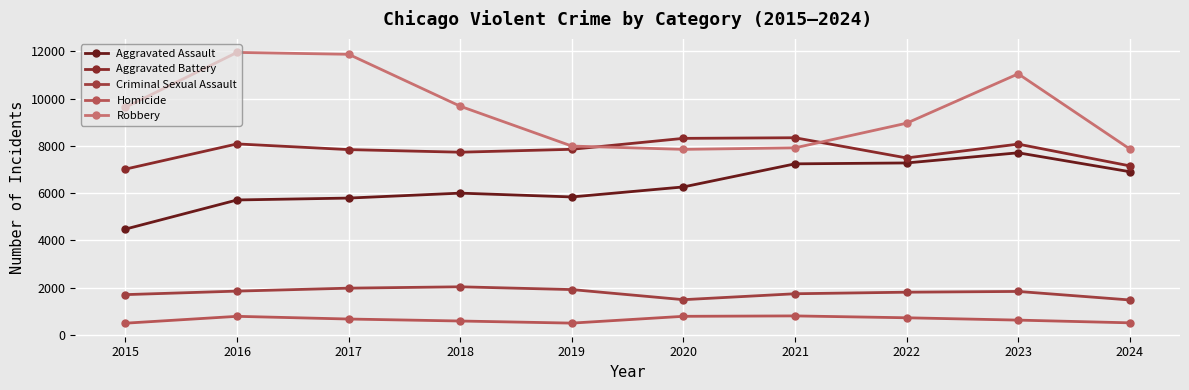

What is the difference between the Criminal Sexual Assault values at 2018 and 2024?

557